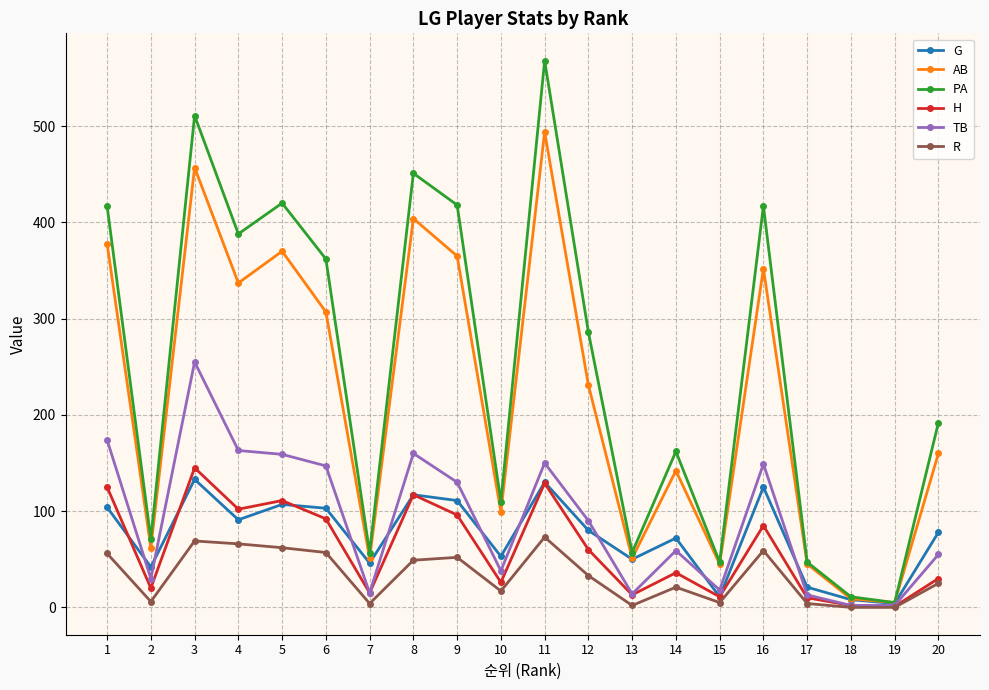

At which category does PA reach its first local valley?

2